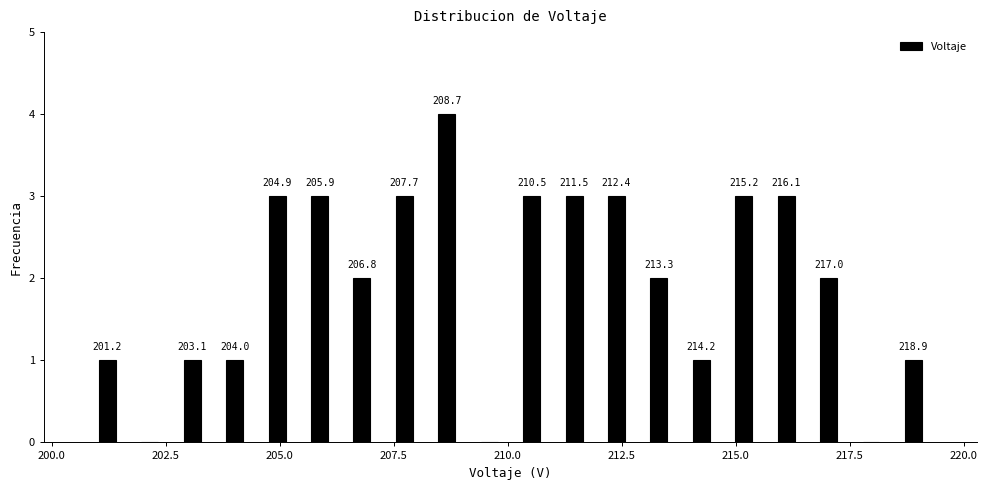

Read against the x-axis, roughly where is the centre of the tallest bar?

208.5